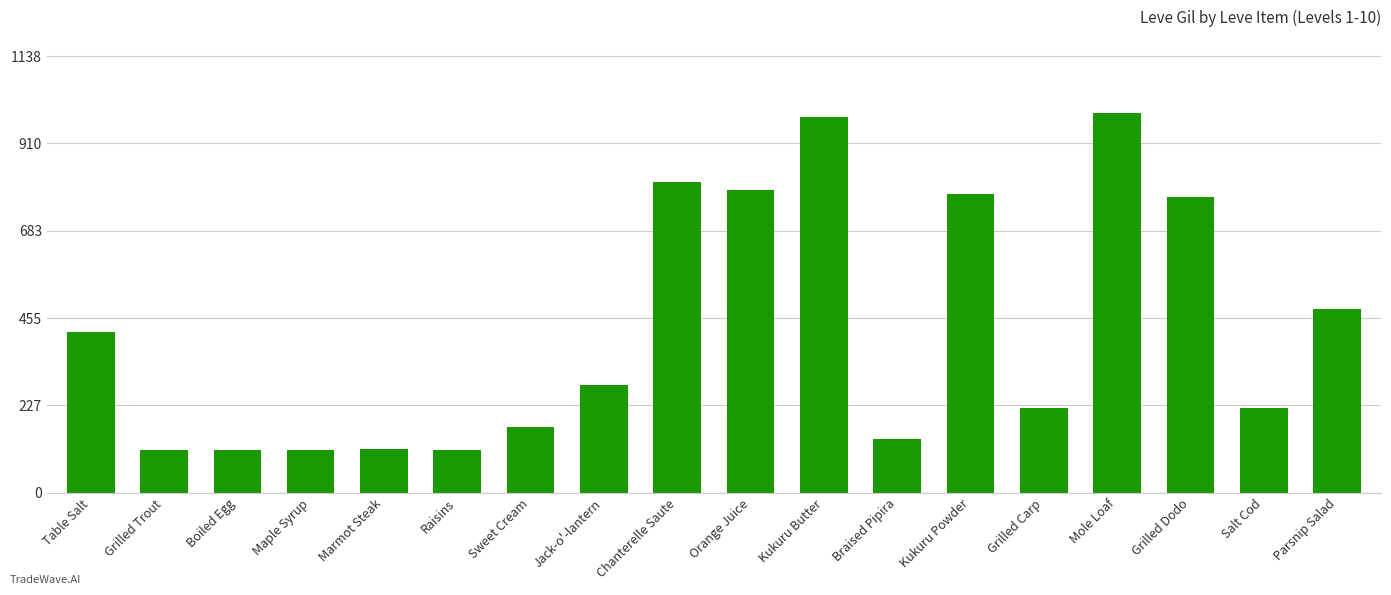

What is the value of the 14th bar from the left?

220